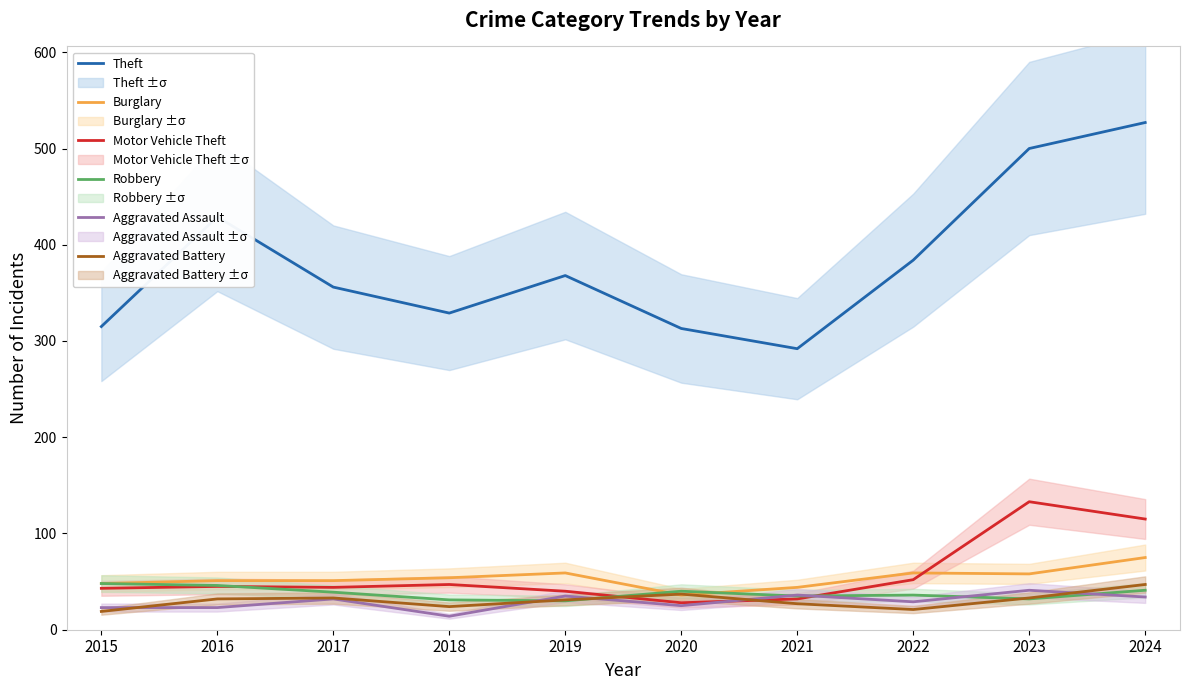

What is the difference between the Motor Vehicle Theft values at 2015 and 2020?

15